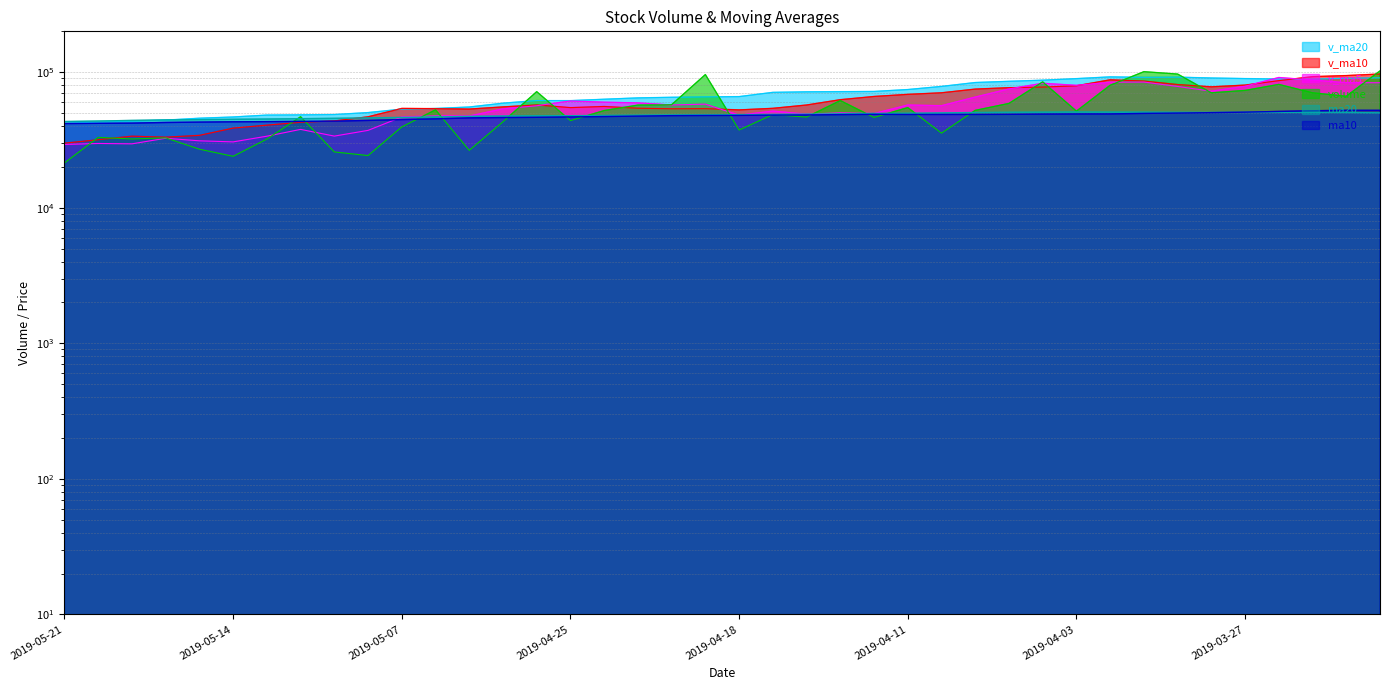

How many data points in v_ma10 are less than 55826?

20